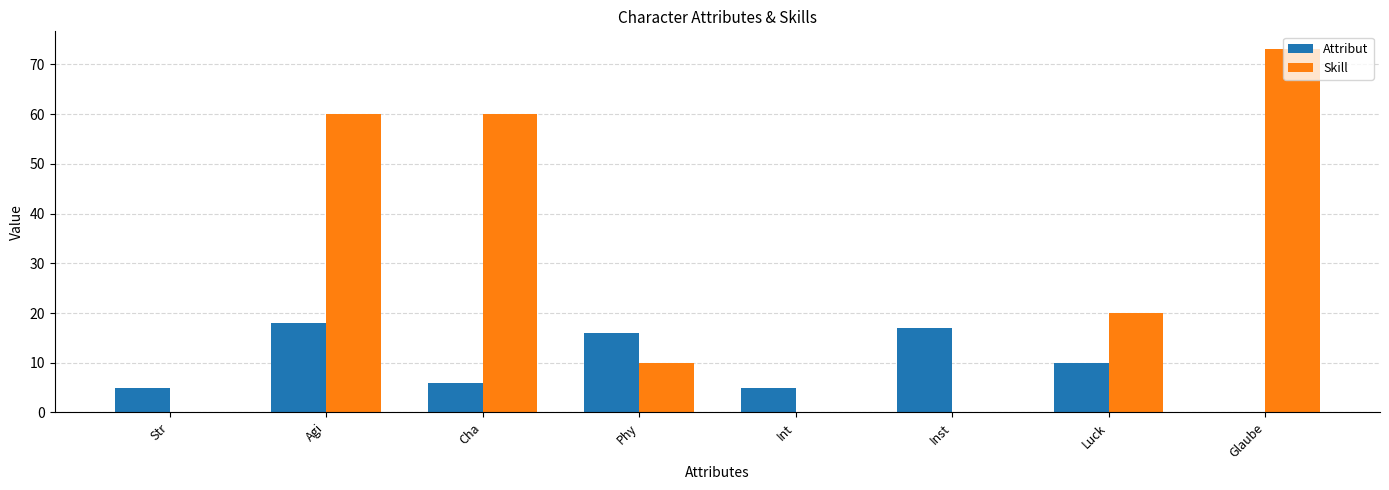

What is the spread (max minus min) of values at Glaube?

73